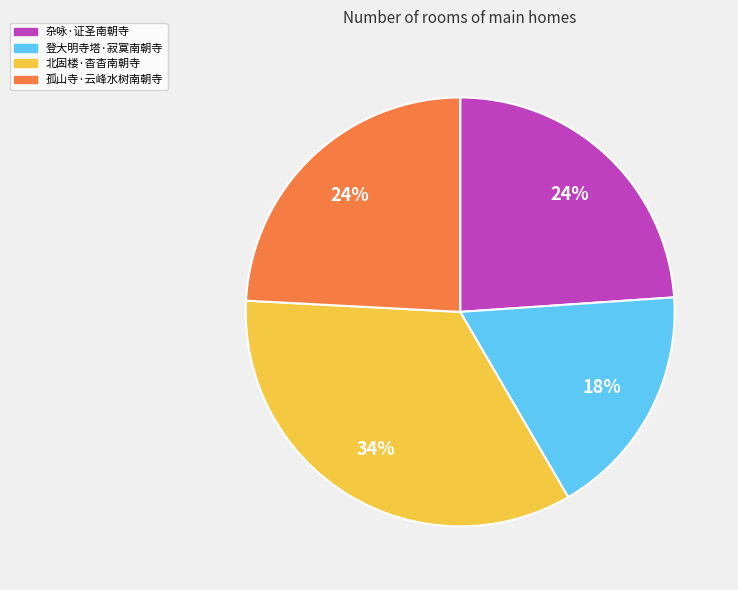

True or false: 孤山寺·云峰水树南朝寺 accounts for 39% of the total.

False